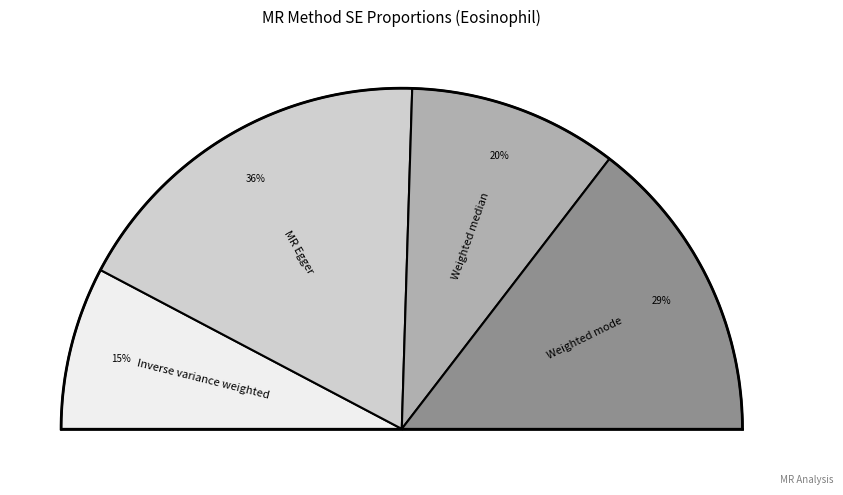

What is the largest slice in the pie chart?

MR Egger